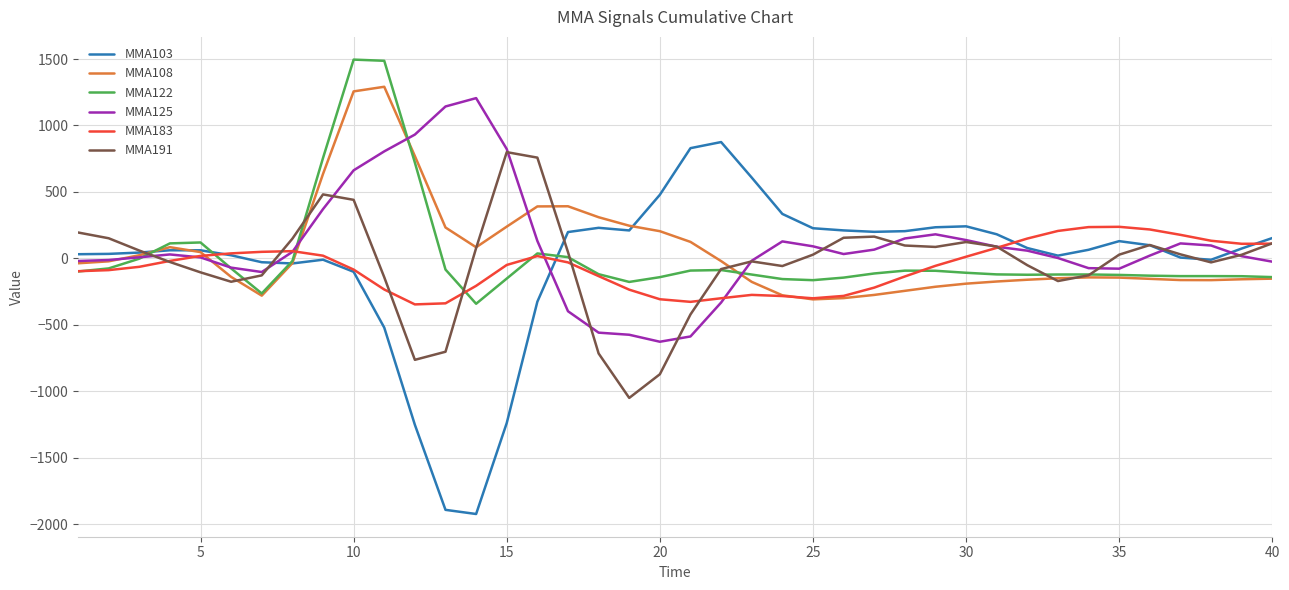

What is the difference between the maximum and second lowest values in the MMA108 series?

1590.4